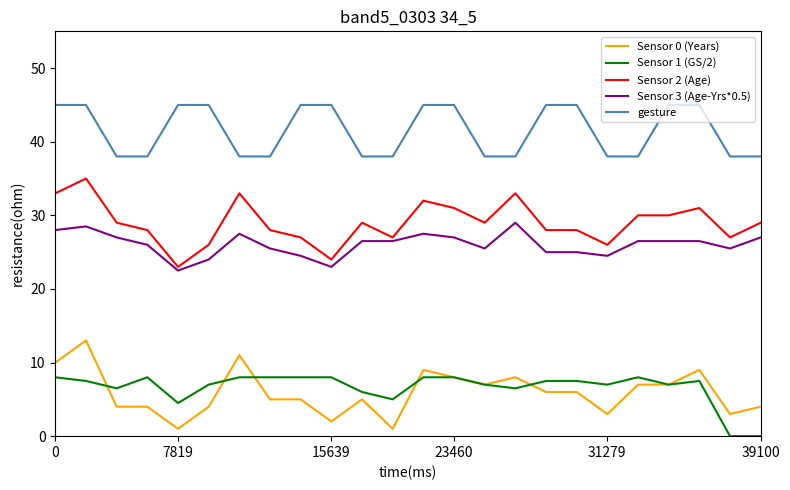

Rank the series by their maximum value, from highest to lowest.

gesture, Sensor 2 (Age), Sensor 3 (Age-Yrs*0.5), Sensor 0 (Years), Sensor 1 (GS/2)